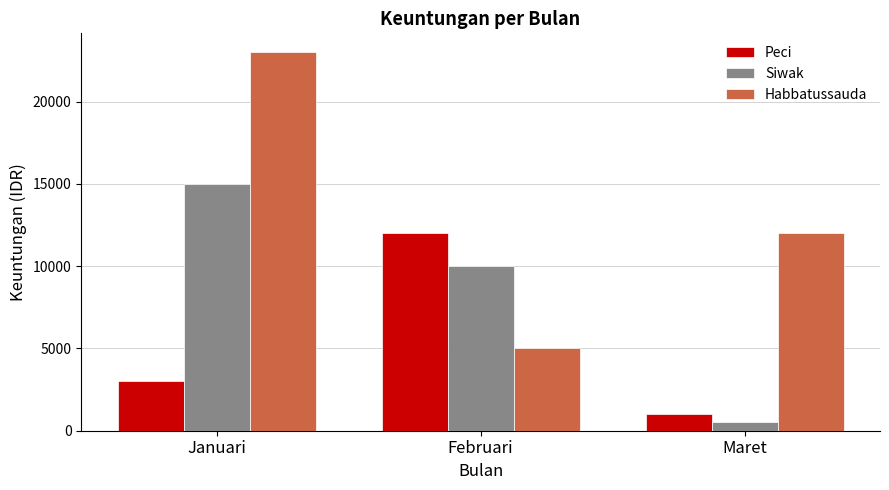

What are all the series names shown in the legend?

Peci, Siwak, Habbatussauda